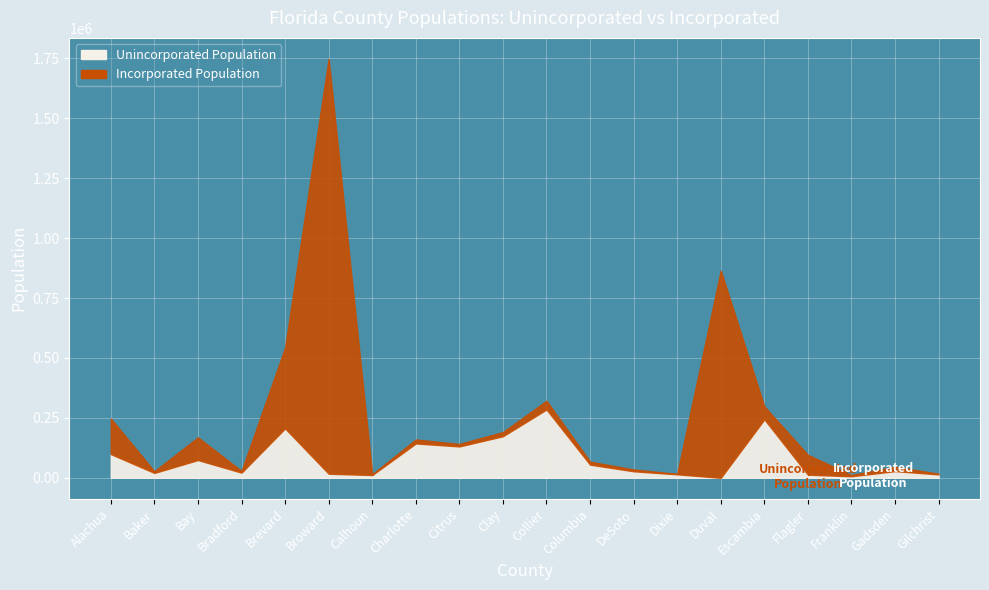

List the labels in order of Incorporated Population value, largest first.

Broward, Duval, Brevard, Alachua, Bay, Flagler, Escambia, Collier, Gadsden, Clay, Charlotte, Columbia, Citrus, DeSoto, Bradford, Baker, Franklin, Calhoun, Gilchrist, Dixie